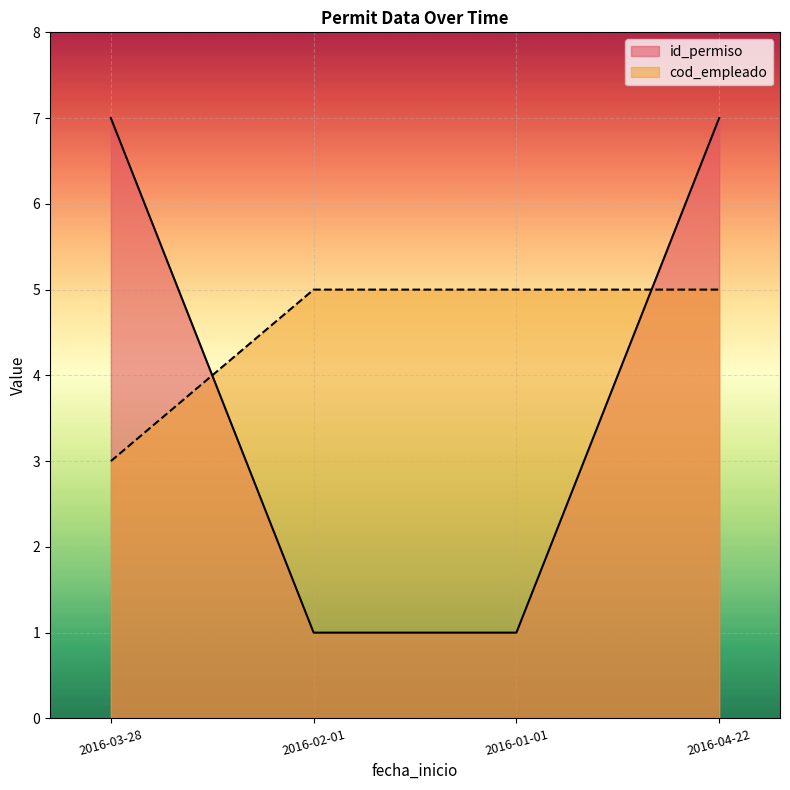

What is the value of the id_permiso point at the 3rd from the left?

1